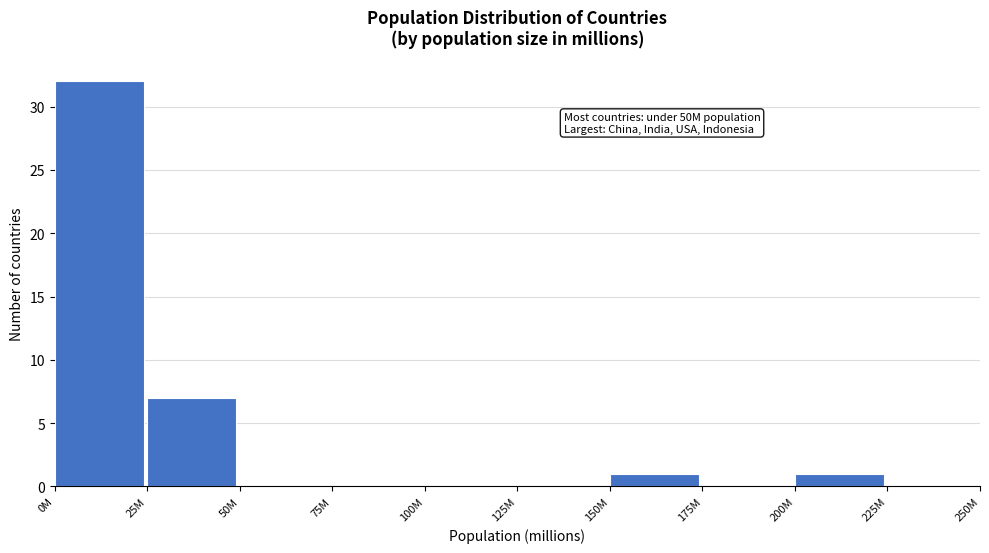

Reading left to right, list all the values displayed in this chart.

0M=32	25M=7	50M=0	75M=0	100M=0	125M=0	150M=1	175M=0	200M=1